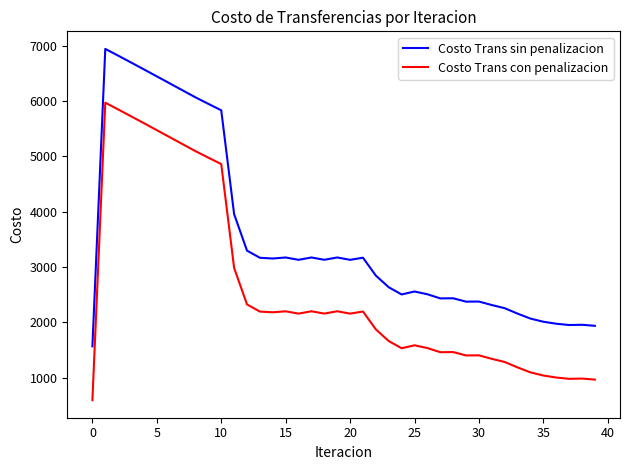

What is the maximum value shown in the chart?

6941.0